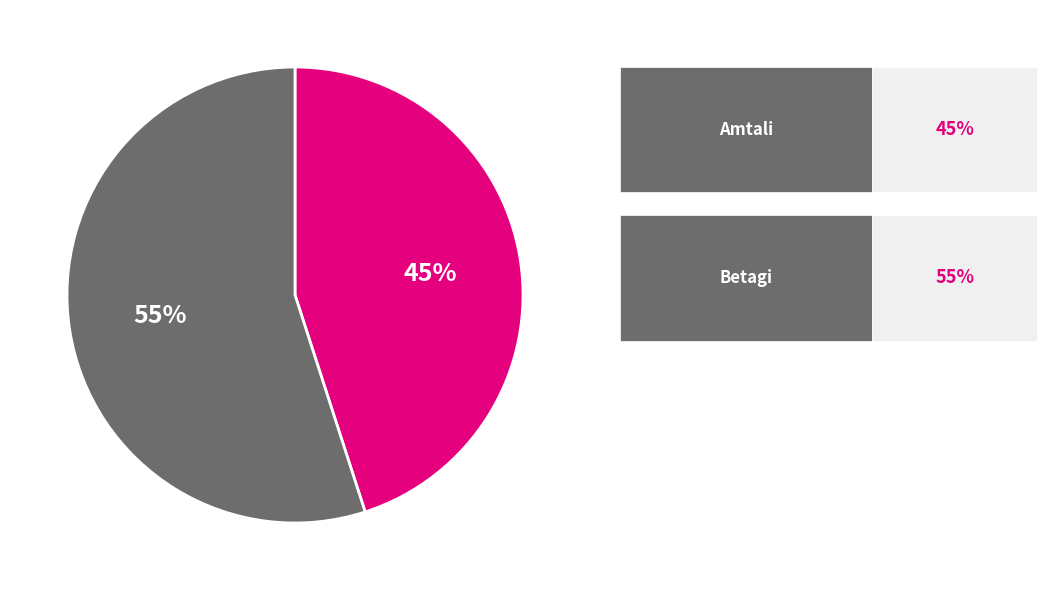

To the nearest percent, what is the average slice percentage?

50%